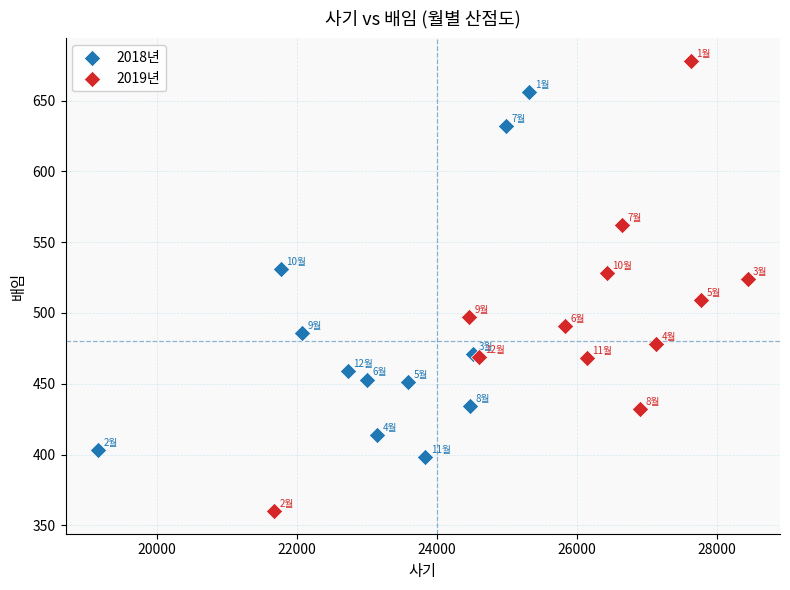

Which series contains the lowest Y value?

2019년